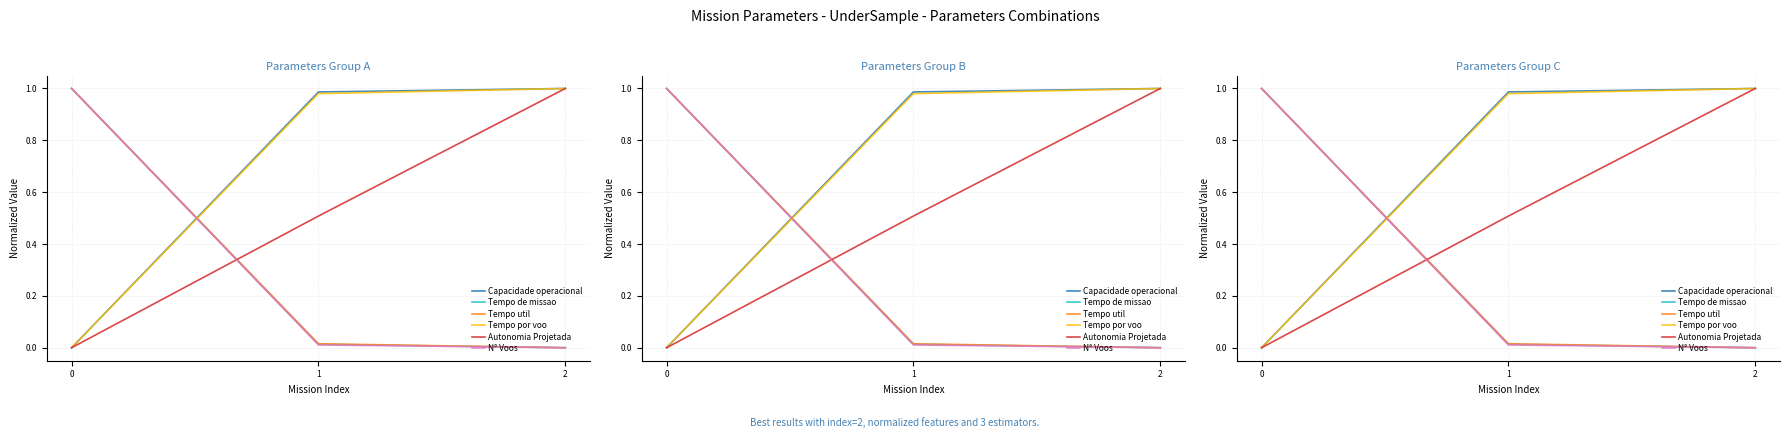

What is the sum of all N° Voos values?

1.0